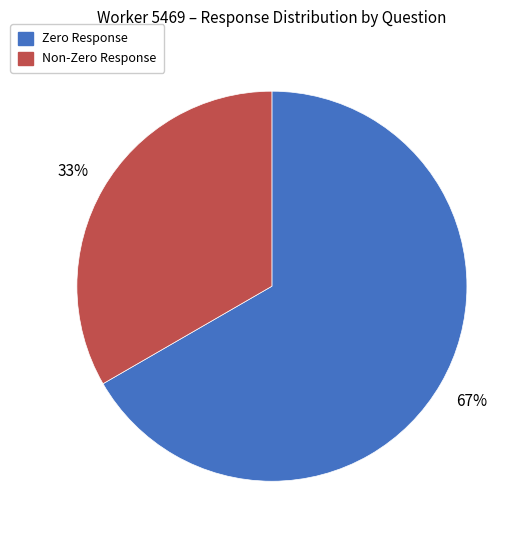

To the nearest percent, what is the average slice percentage?

50%